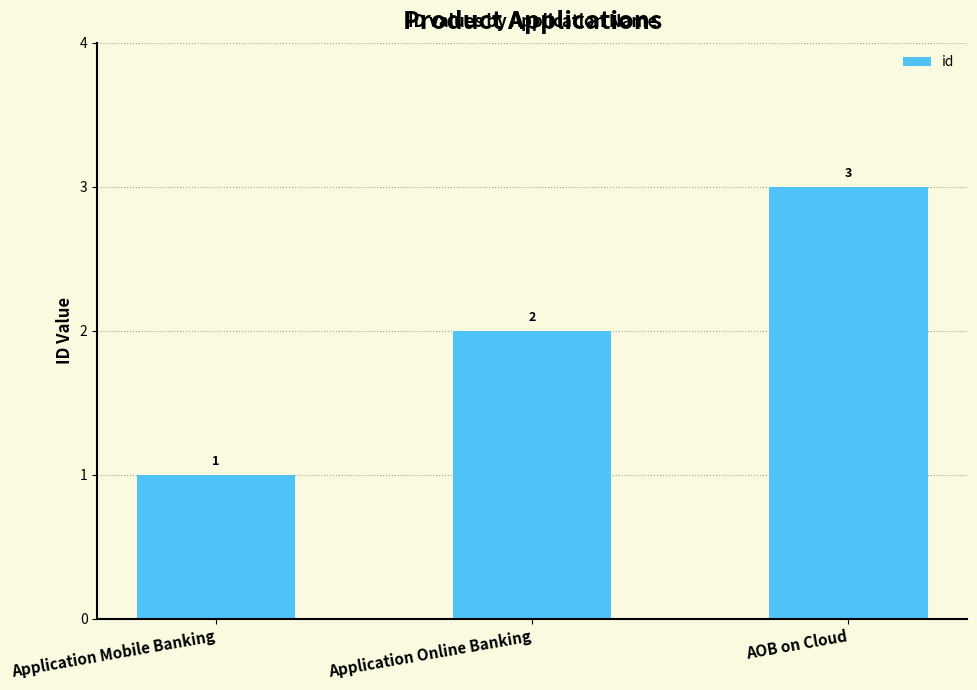

Reading right to left, transcribe all the data shown in this chart.

3	2	1